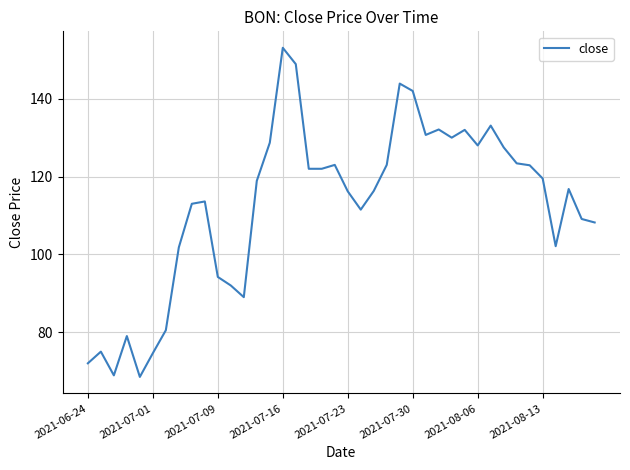

What is the smallest value displayed?

68.5